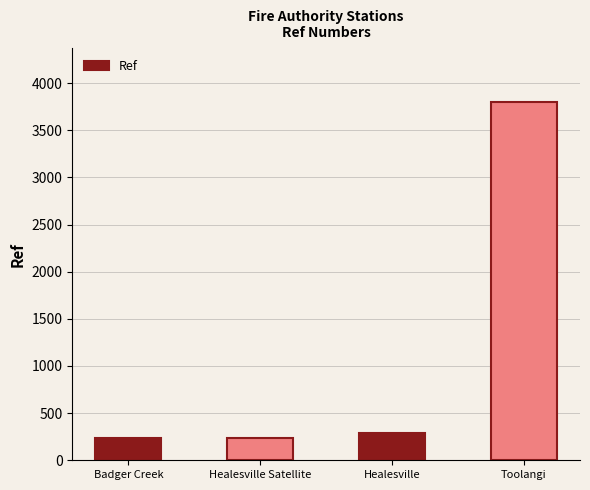

Between Healesville Satellite and Toolangi, which is larger?

Toolangi